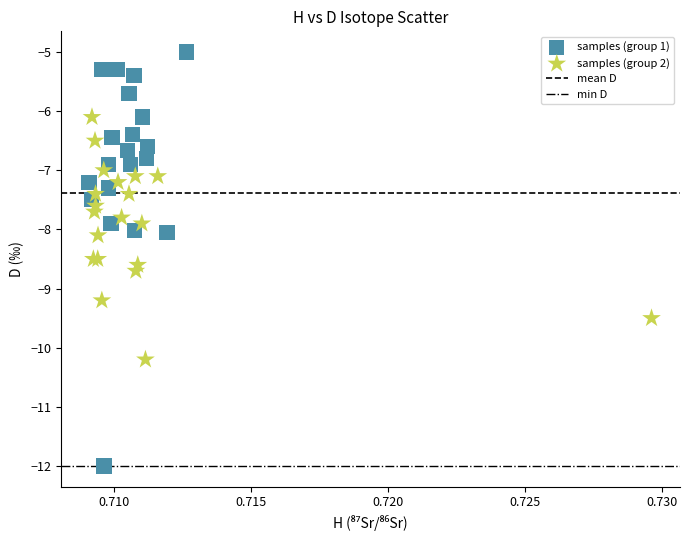

Which series has the widest spread of Y values?

samples (group 1)